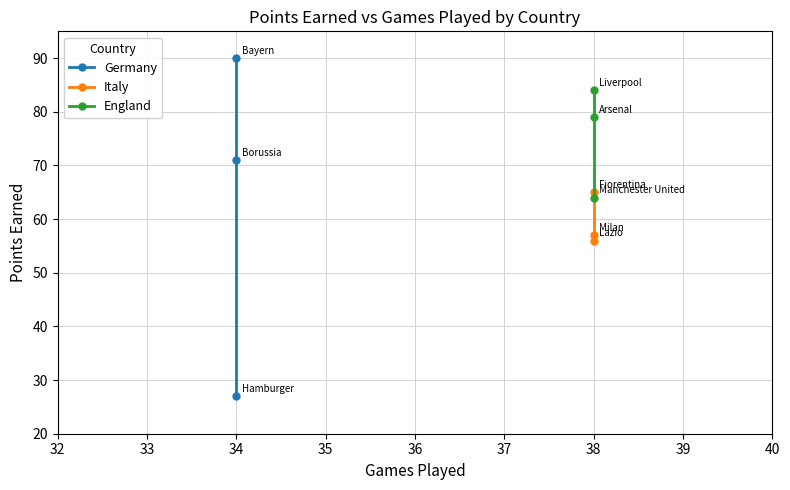

What is the maximum value for Italy?

65